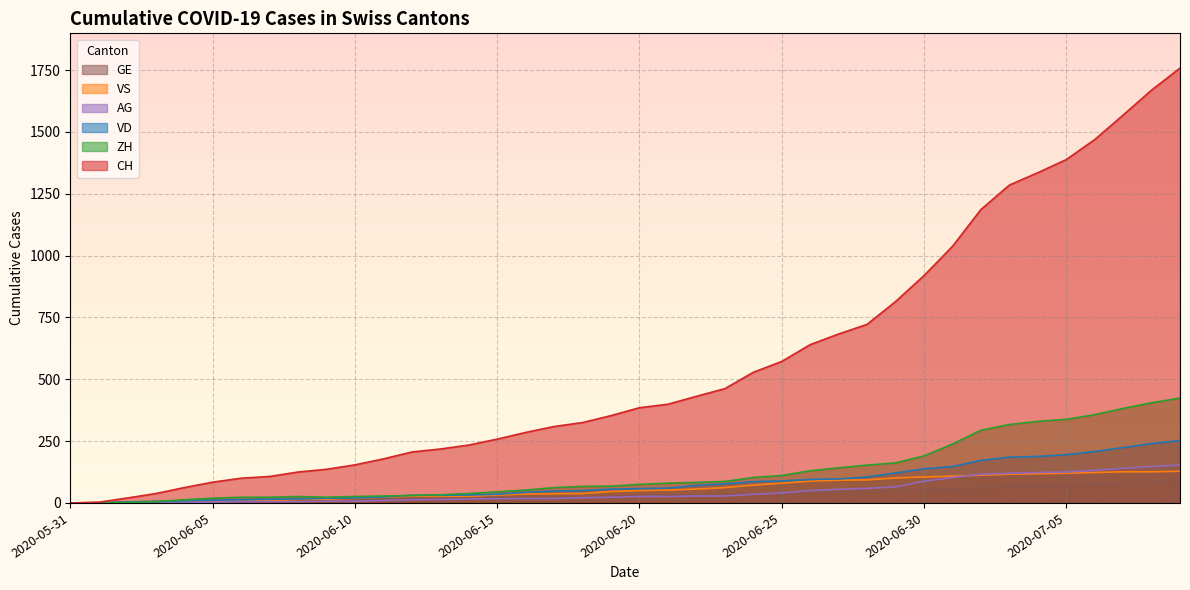

Which series has the largest total across all categories?

CH